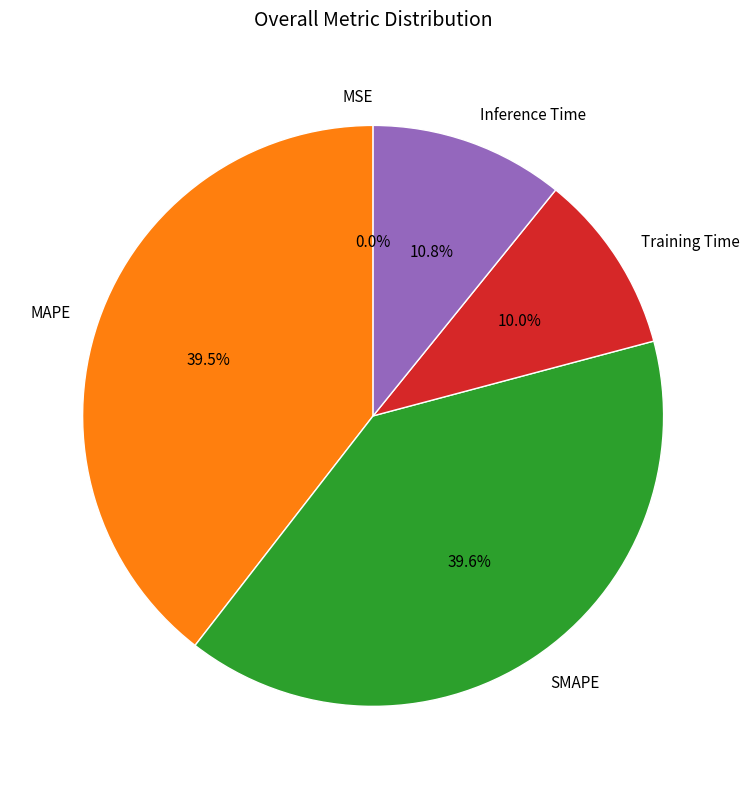

To the nearest percent, what is the difference between the largest and smallest slice percentages?

40%